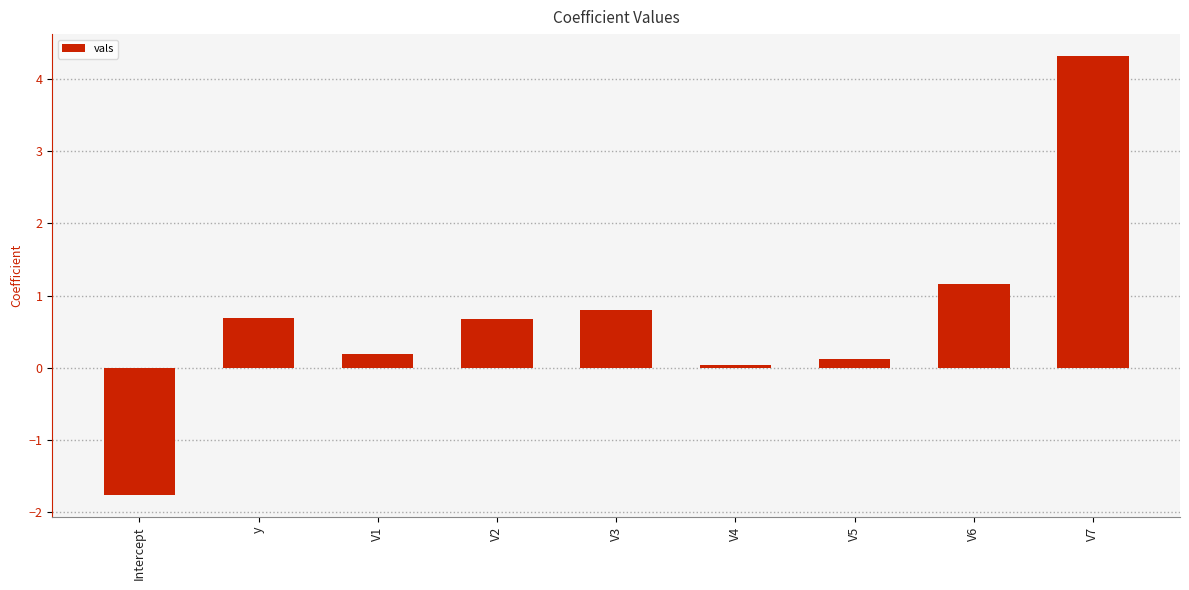

The chart shows a value of 0.1 at V5. True or false?

True